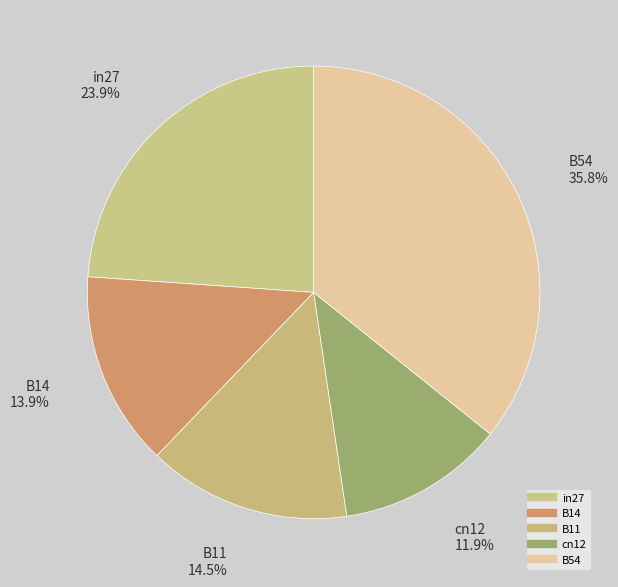

What is the smallest slice in the pie chart?

cn12